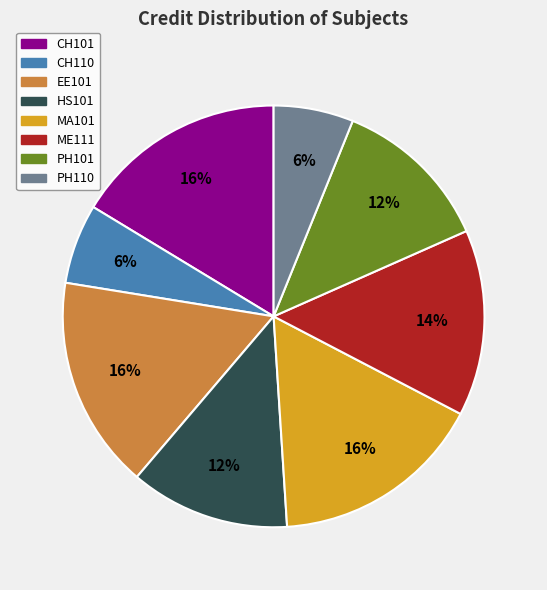

Do MA101 and PH101 together represent more than half of the pie?

No